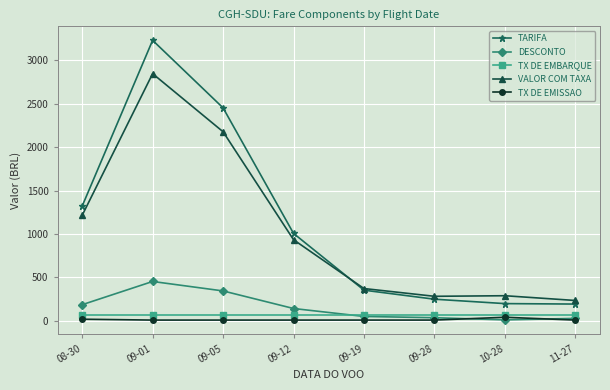

Which category has the highest value in the DESCONTO series?

09-01